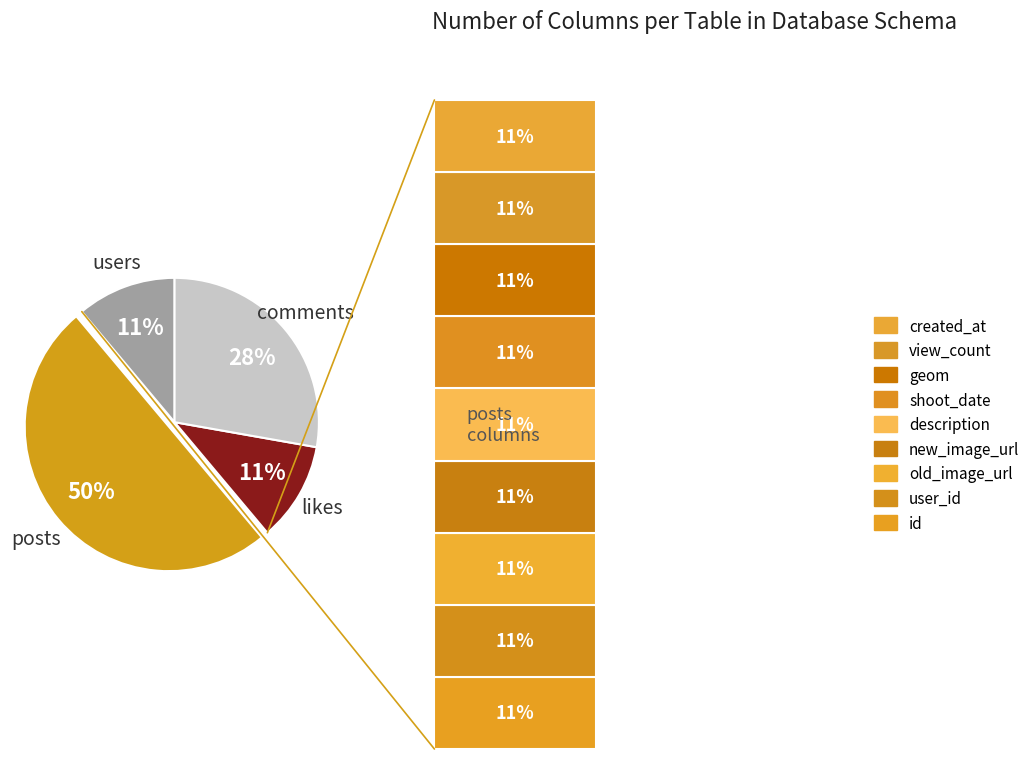

Approximately how many times larger is the value at likes compared to users?

1.0